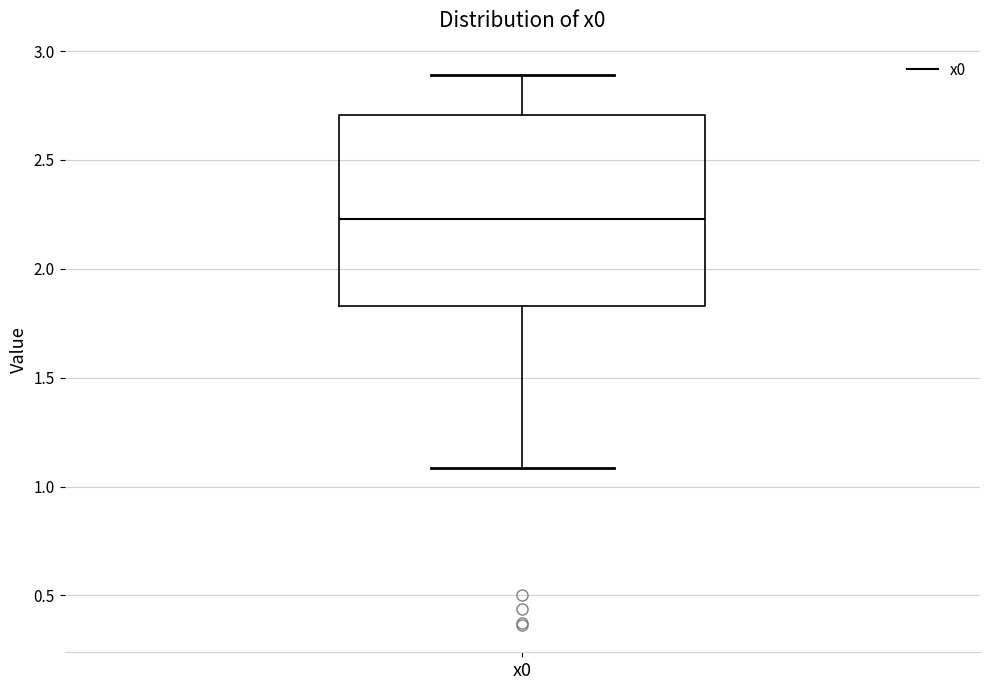

Read this box plot against the y-axis: the position of the median line, the range covered by the box, and the ends of both whiskers. The values are not printed on the chart, so give them approximately, as read against the axis.

median 2.25, box 1.85 to 2.70, whiskers 1.10 to 2.90